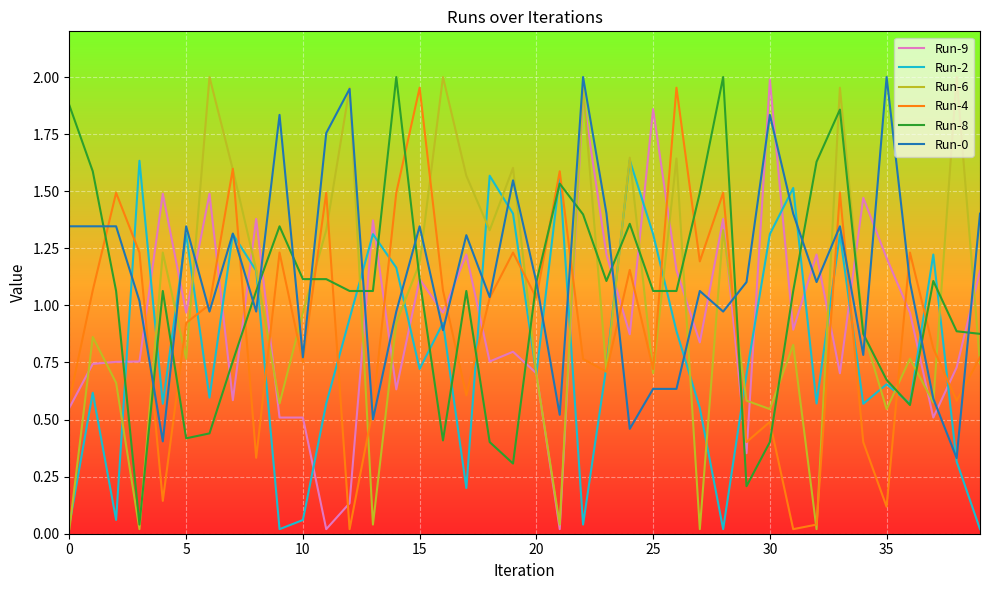

How many times do Run-4 and Run-8 cross each other?

18